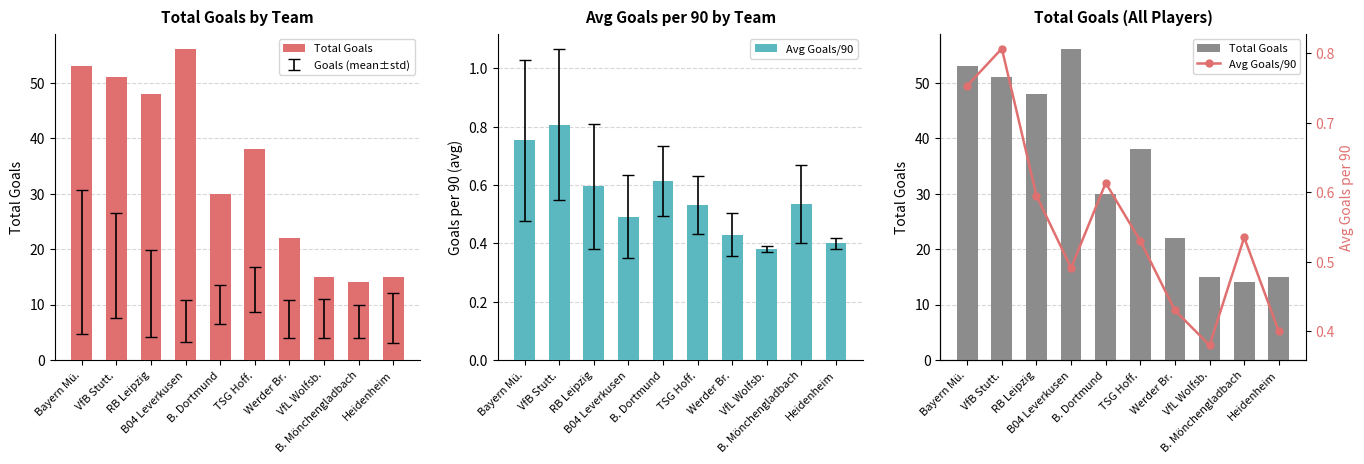

What is the difference between the second highest and minimum values in the Total Goals series?

39.0